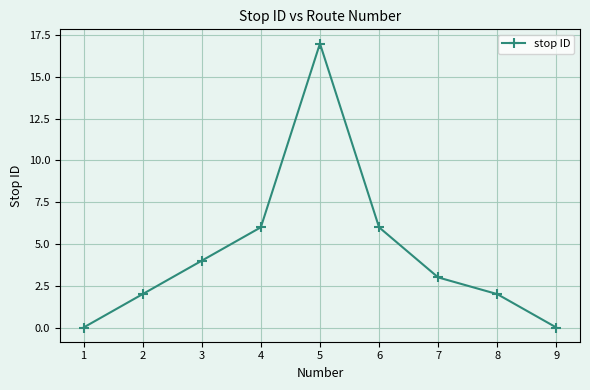

How many categories are shown in the chart?

9